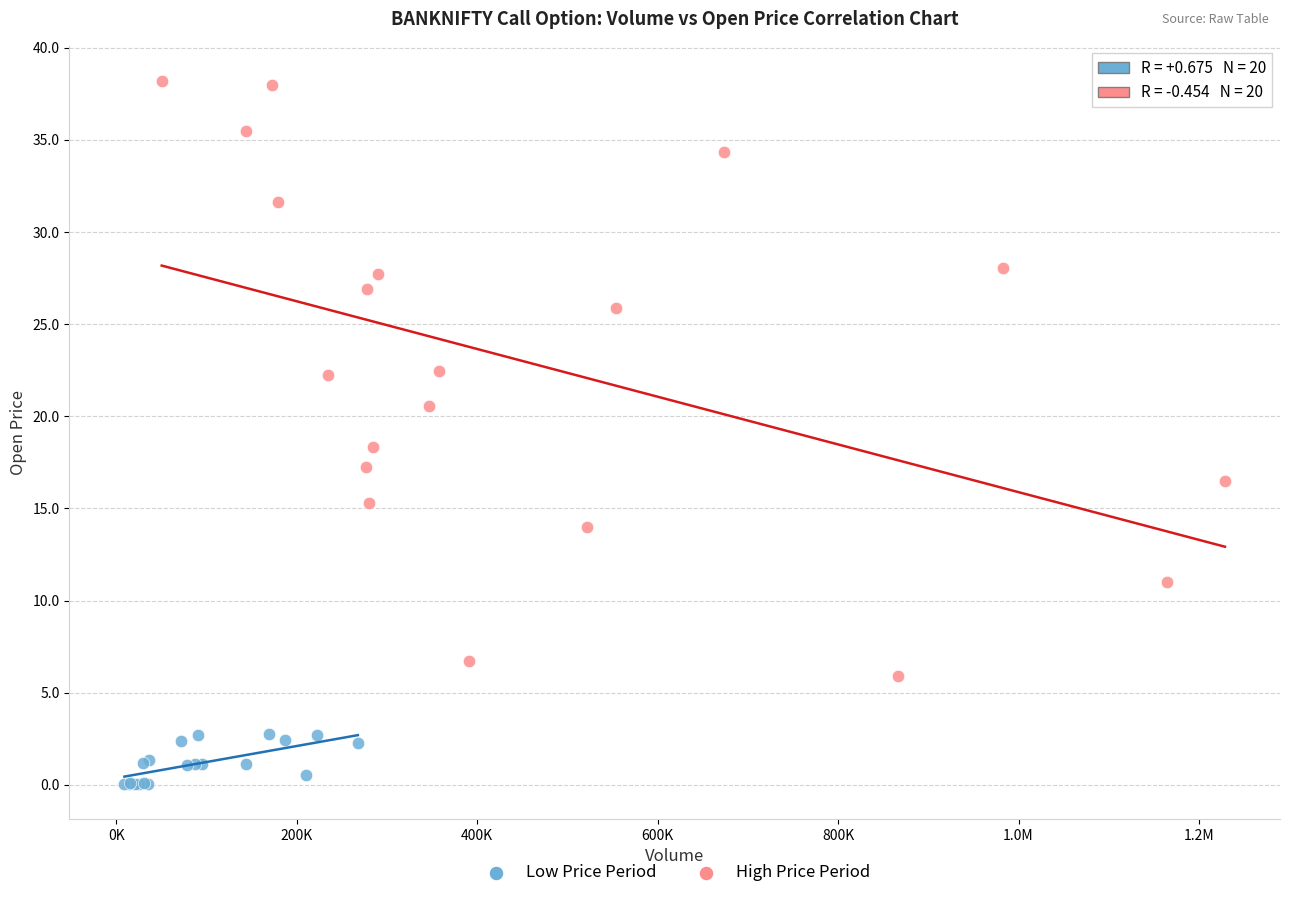

Which series reaches the maximum Y coordinate?

High Price Period